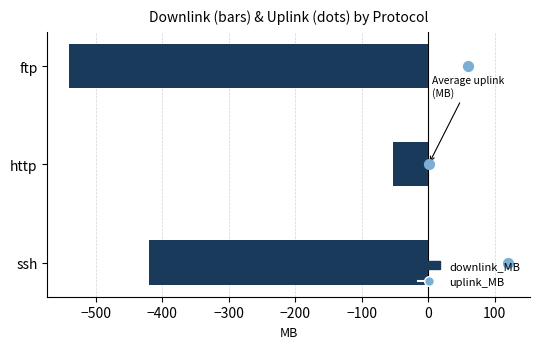

Which series has the largest total across all categories?

uplink_MB